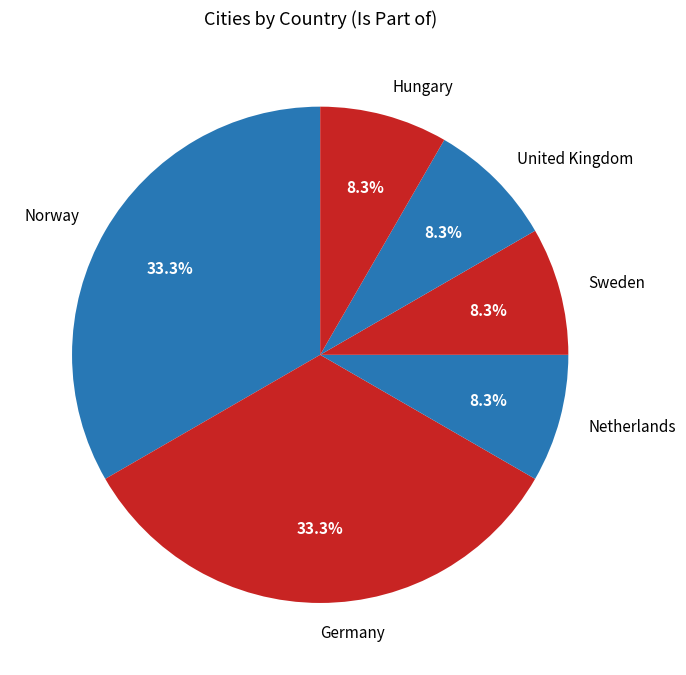

Between Germany and Hungary, which is larger?

Germany